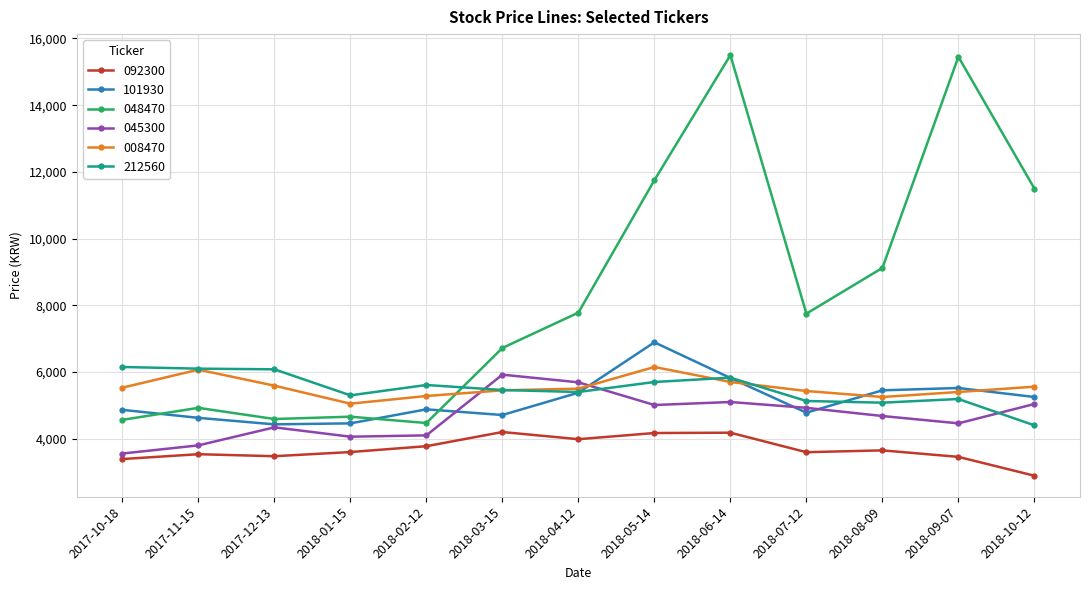

What is the label of the 13th point from the left?

2018-10-12